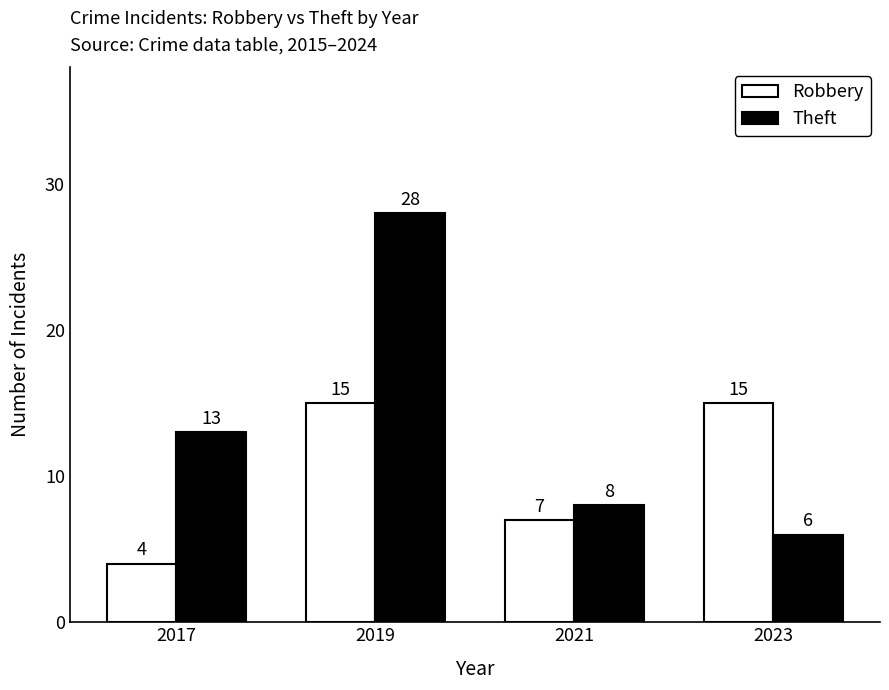

Rank the categories by Theft value from highest to lowest.

2019, 2017, 2021, 2023